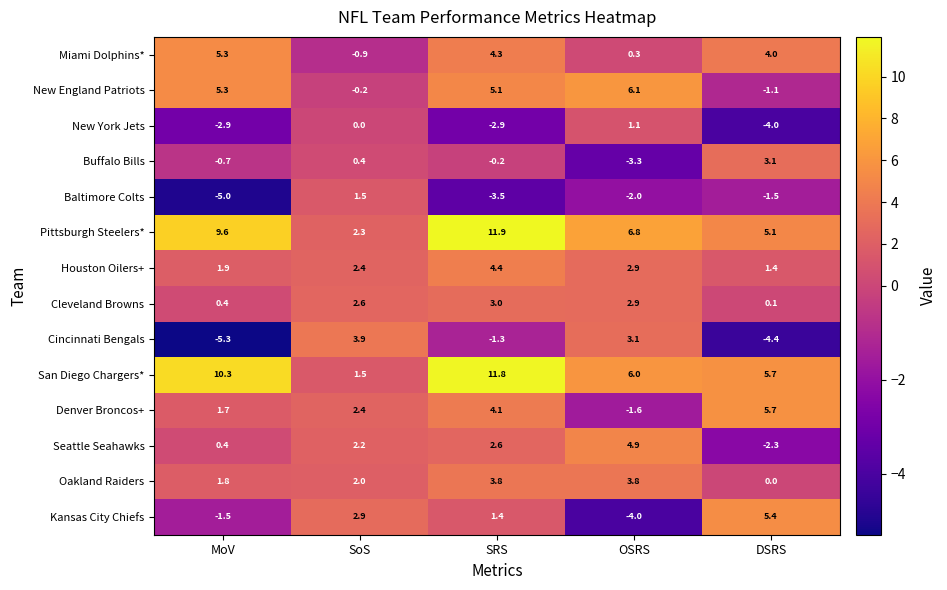

Where is Pittsburgh Steelers* nearest to the value 7?

OSRS